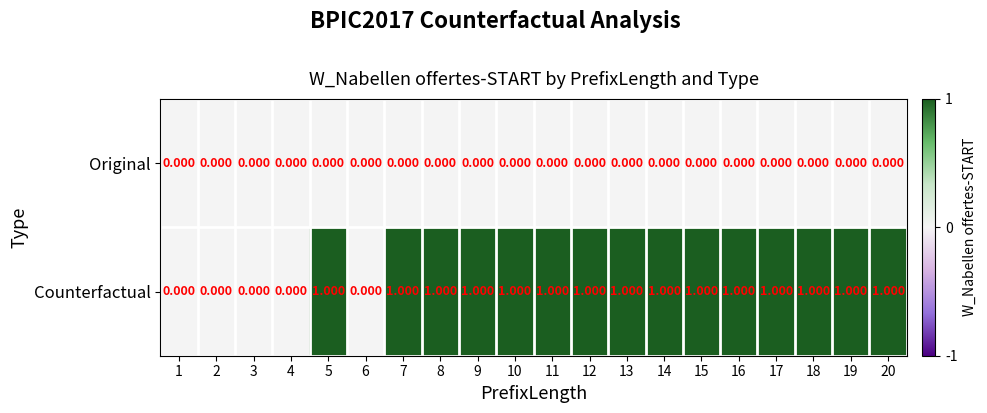

Which series has the largest range (max minus min)?

Counterfactual